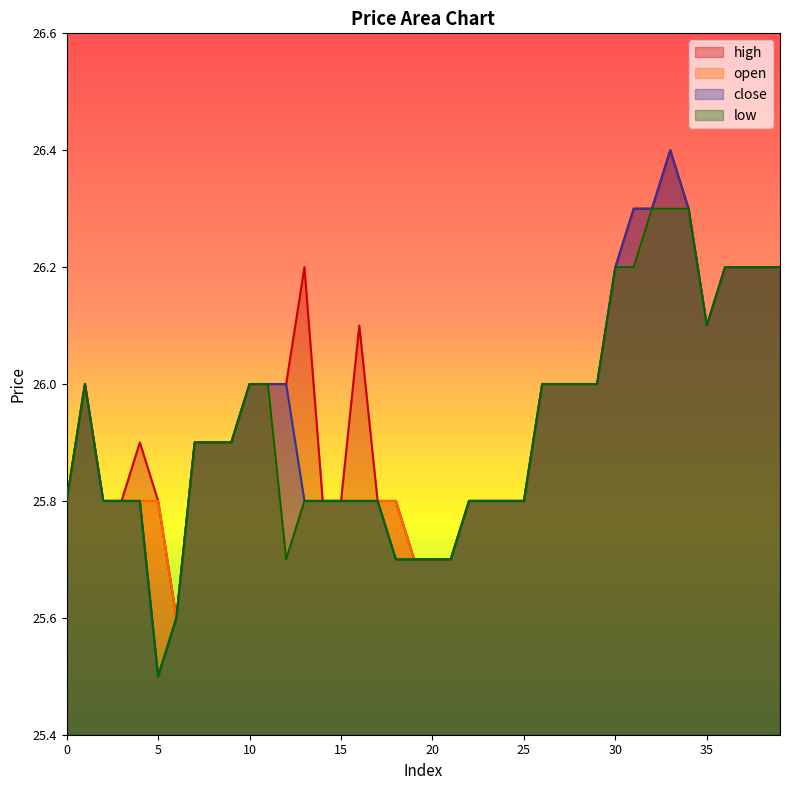

Reading left to right, list all the values displayed in this chart.

open: 0=25.8	1=26.0	2=25.8	3=25.8	4=25.8	5=25.8	6=25.6	7=25.9	8=25.9	9=25.9	10=26.0	11=26.0	12=25.7	13=25.8	14=25.8	15=25.8	16=25.8	17=25.8	18=25.8	19=25.7	20=25.7	21=25.7	22=25.8	23=25.8	24=25.8	25=25.8	26=26.0	27=26.0	28=26.0	29=26.0	30=26.2	31=26.2	32=26.3	33=26.3	34=26.3	35=26.1	36=26.2	37=26.2	38=26.2	39=26.2
high: 0=25.8	1=26.0	2=25.8	3=25.8	4=25.9	5=25.8	6=25.6	7=25.9	8=25.9	9=25.9	10=26.0	11=26.0	12=26.0	13=26.2	14=25.8	15=25.8	16=26.1	17=25.8	18=25.8	19=25.7	20=25.7	21=25.7	22=25.8	23=25.8	24=25.8	25=25.8	26=26.0	27=26.0	28=26.0	29=26.0	30=26.2	31=26.3	32=26.3	33=26.4	34=26.3	35=26.1	36=26.2	37=26.2	38=26.2	39=26.2
low: 0=25.8	1=26.0	2=25.8	3=25.8	4=25.8	5=25.5	6=25.6	7=25.9	8=25.9	9=25.9	10=26.0	11=26.0	12=25.7	13=25.8	14=25.8	15=25.8	16=25.8	17=25.8	18=25.7	19=25.7	20=25.7	21=25.7	22=25.8	23=25.8	24=25.8	25=25.8	26=26.0	27=26.0	28=26.0	29=26.0	30=26.2	31=26.2	32=26.3	33=26.3	34=26.3	35=26.1	36=26.2	37=26.2	38=26.2	39=26.2
close: 0=25.8	1=26.0	2=25.8	3=25.8	4=25.8	5=25.5	6=25.6	7=25.9	8=25.9	9=25.9	10=26.0	11=26.0	12=26.0	13=25.8	14=25.8	15=25.8	16=25.8	17=25.8	18=25.7	19=25.7	20=25.7	21=25.7	22=25.8	23=25.8	24=25.8	25=25.8	26=26.0	27=26.0	28=26.0	29=26.0	30=26.2	31=26.3	32=26.3	33=26.4	34=26.3	35=26.1	36=26.2	37=26.2	38=26.2	39=26.2